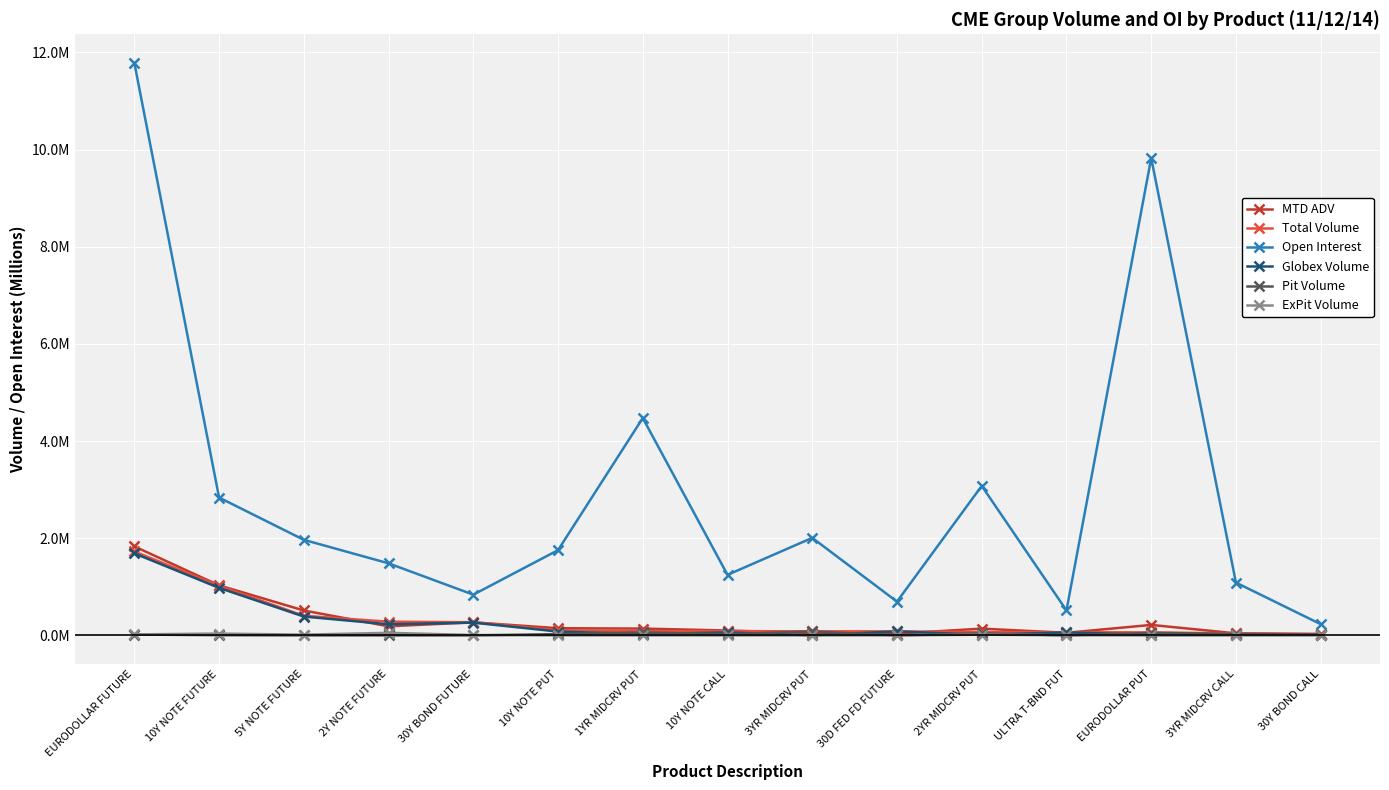

List the labels in order of Globex Volume value, largest first.

EURODOLLAR FUTURE, 10Y NOTE FUTURE, 5Y NOTE FUTURE, 30Y BOND FUTURE, 2Y NOTE FUTURE, 30D FED FD FUTURE, 10Y NOTE PUT, ULTRA T-BND FUT, 10Y NOTE CALL, 1YR MIDCRV PUT, 30Y BOND CALL, 2YR MIDCRV PUT, 3YR MIDCRV CALL, EURODOLLAR PUT, 3YR MIDCRV PUT